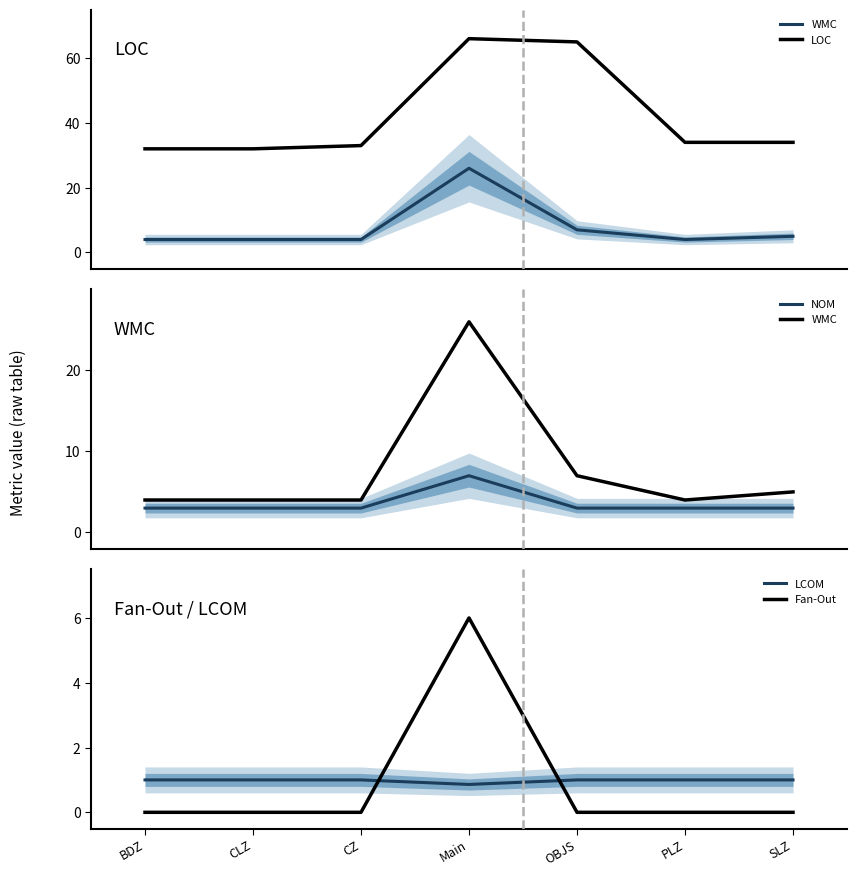

True or false: Fan-Out and LOC intersect in this chart.

False